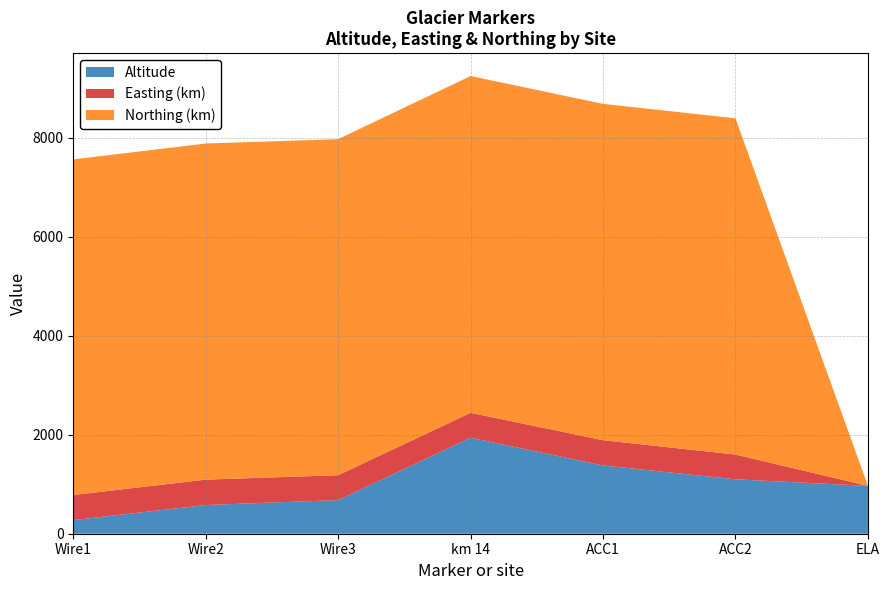

At which label does Altitude reach its peak?

km 14